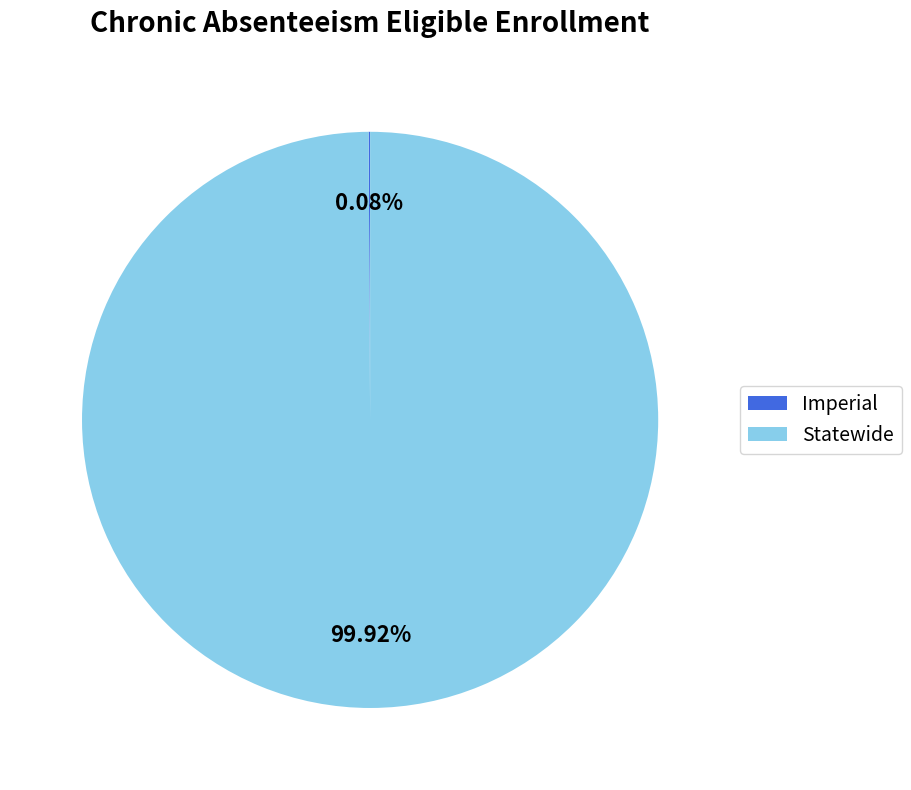

Is Statewide the majority of the pie?

Yes